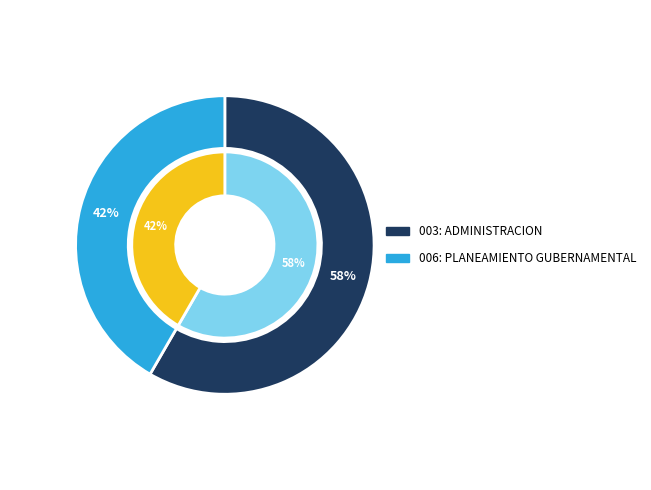

Between 003: ADMINISTRACION and 006: PLANEAMIENTO GUBERNAMENTAL, which is larger?

003: ADMINISTRACION